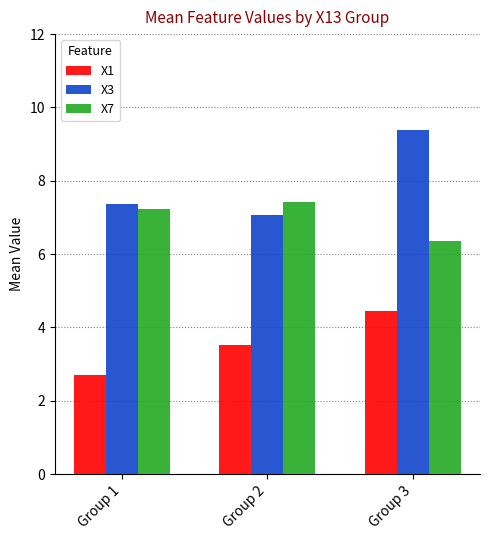

What is the value of the X7 bar at the 1st from the left?

7.2